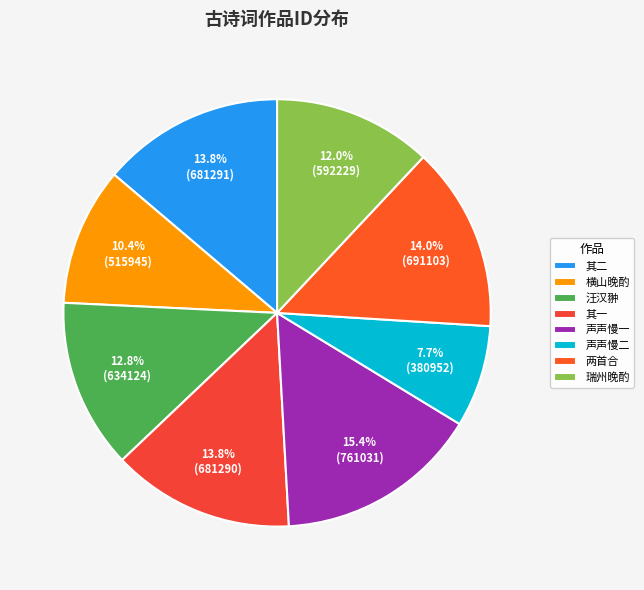

Which category has the smallest portion of the pie?

声声慢二